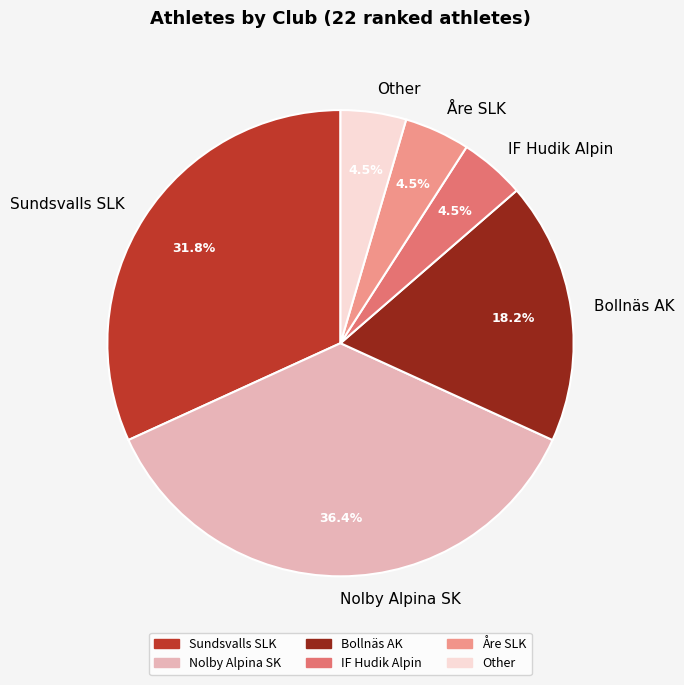

Does any single category account for the majority?

No